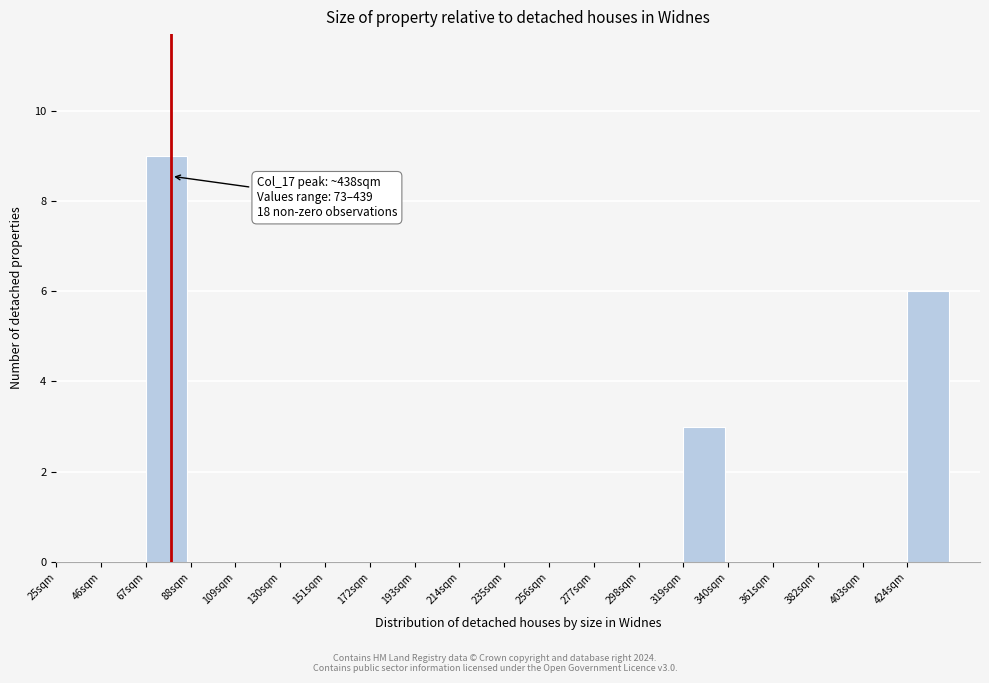

Over which range of the x-axis is the bar tallest?

67 to 88